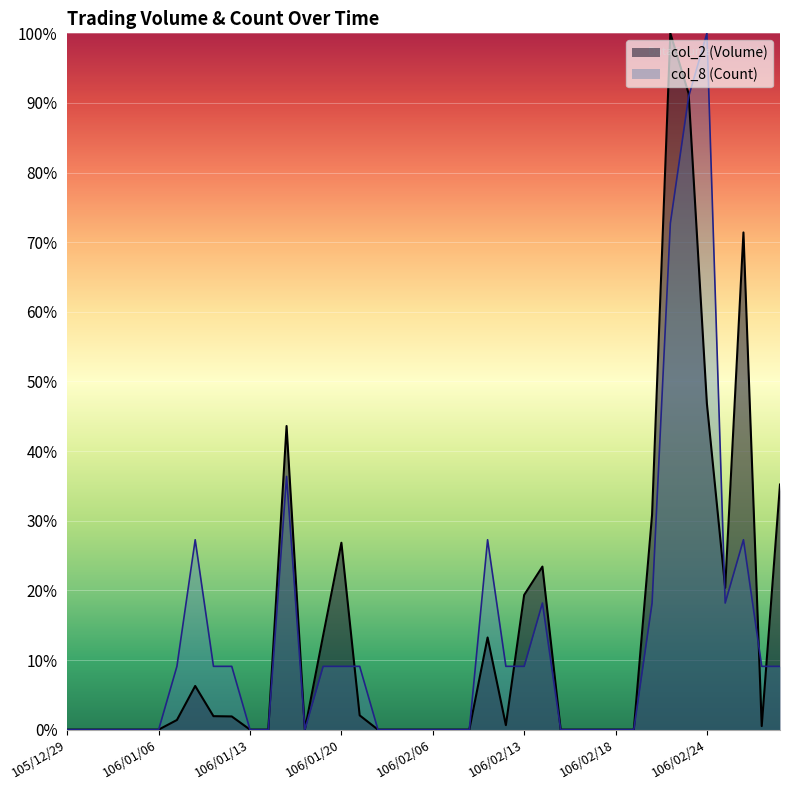

Reading right to left, extract all data points from this chart.

col_2 (Volume): 106/03/06=35.2	106/03/03=0.5	106/03/02=71.4	106/03/01=20.4	106/02/24=46.8	106/02/23=91.4	106/02/22=100.0	106/02/21=30.9	106/02/20=0.0	106/02/18=0.0	106/02/17=0.0	106/02/16=0.0	106/02/15=0.0	106/02/14=23.4	106/02/13=19.3	106/02/10=0.6	106/02/09=13.2	106/02/08=0.0	106/02/07=0.0	106/02/06=0.0	106/02/03=0.0	106/02/02=0.0	106/01/24=0.0	106/01/23=2.1	106/01/20=26.8	106/01/19=13.5	106/01/18=0.0	106/01/17=43.6	106/01/16=0.0	106/01/13=0.0	106/01/12=1.9	106/01/11=1.9	106/01/10=6.3	106/01/09=1.4	106/01/06=0.0	106/01/05=0.0	106/01/04=0.0	106/01/03=0.0	105/12/30=0.0	105/12/29=0.0
col_8 (Count): 106/03/06=9.1	106/03/03=9.1	106/03/02=27.3	106/03/01=18.2	106/02/24=100.0	106/02/23=90.9	106/02/22=72.7	106/02/21=18.2	106/02/20=0.0	106/02/18=0.0	106/02/17=0.0	106/02/16=0.0	106/02/15=0.0	106/02/14=18.2	106/02/13=9.1	106/02/10=9.1	106/02/09=27.3	106/02/08=0.0	106/02/07=0.0	106/02/06=0.0	106/02/03=0.0	106/02/02=0.0	106/01/24=0.0	106/01/23=9.1	106/01/20=9.1	106/01/19=9.1	106/01/18=0.0	106/01/17=36.4	106/01/16=0.0	106/01/13=0.0	106/01/12=9.1	106/01/11=9.1	106/01/10=27.3	106/01/09=9.1	106/01/06=0.0	106/01/05=0.0	106/01/04=0.0	106/01/03=0.0	105/12/30=0.0	105/12/29=0.0